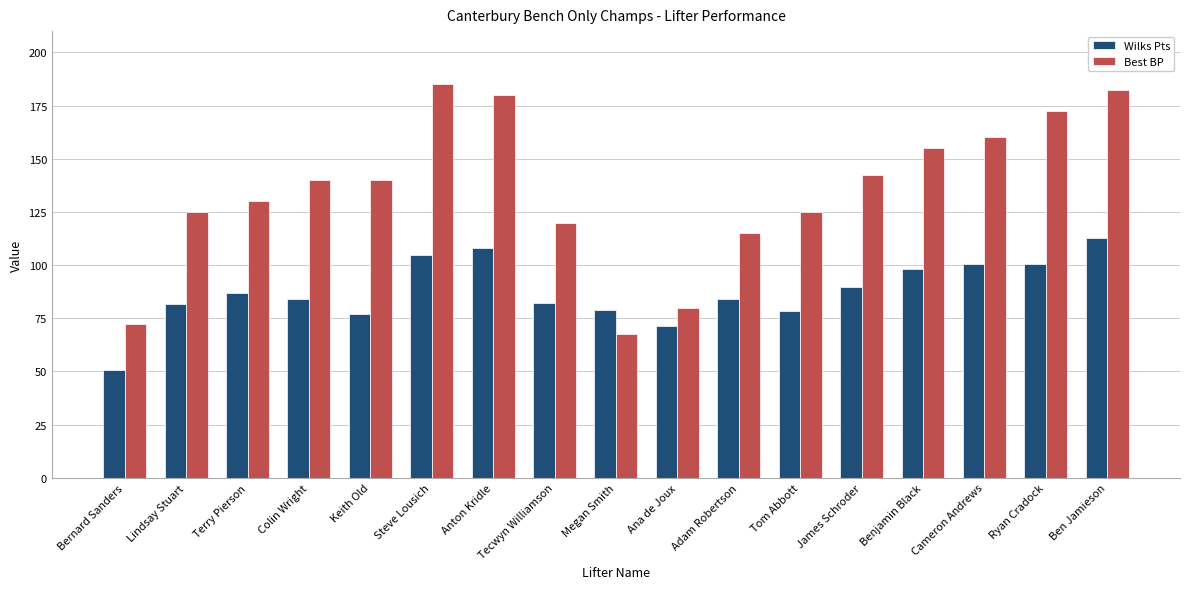

What is the difference between the maximum and minimum values in the Best BP series?

117.5